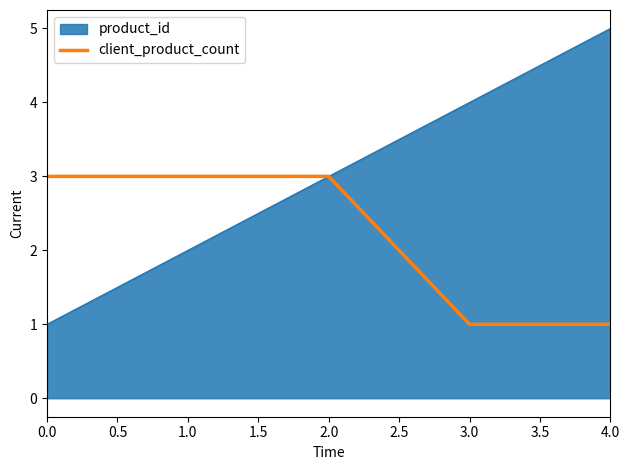

What position from the left is 0.0?

1